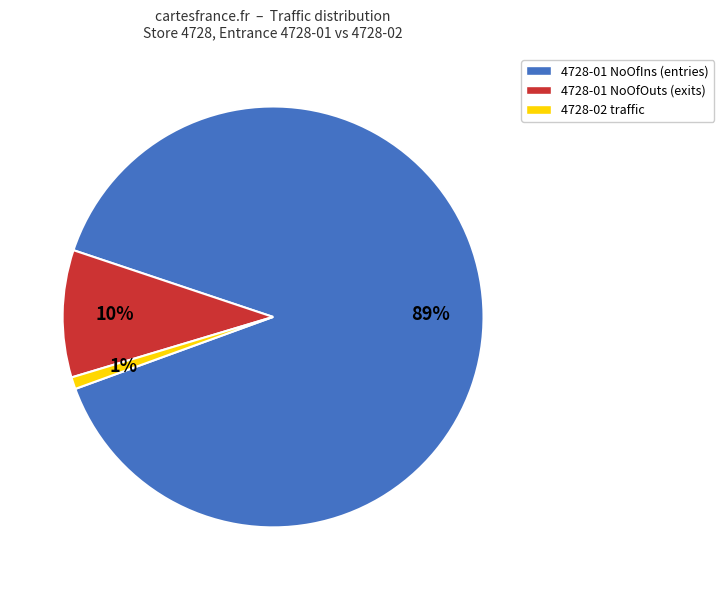

To the nearest percent, what is the average slice percentage?

33%